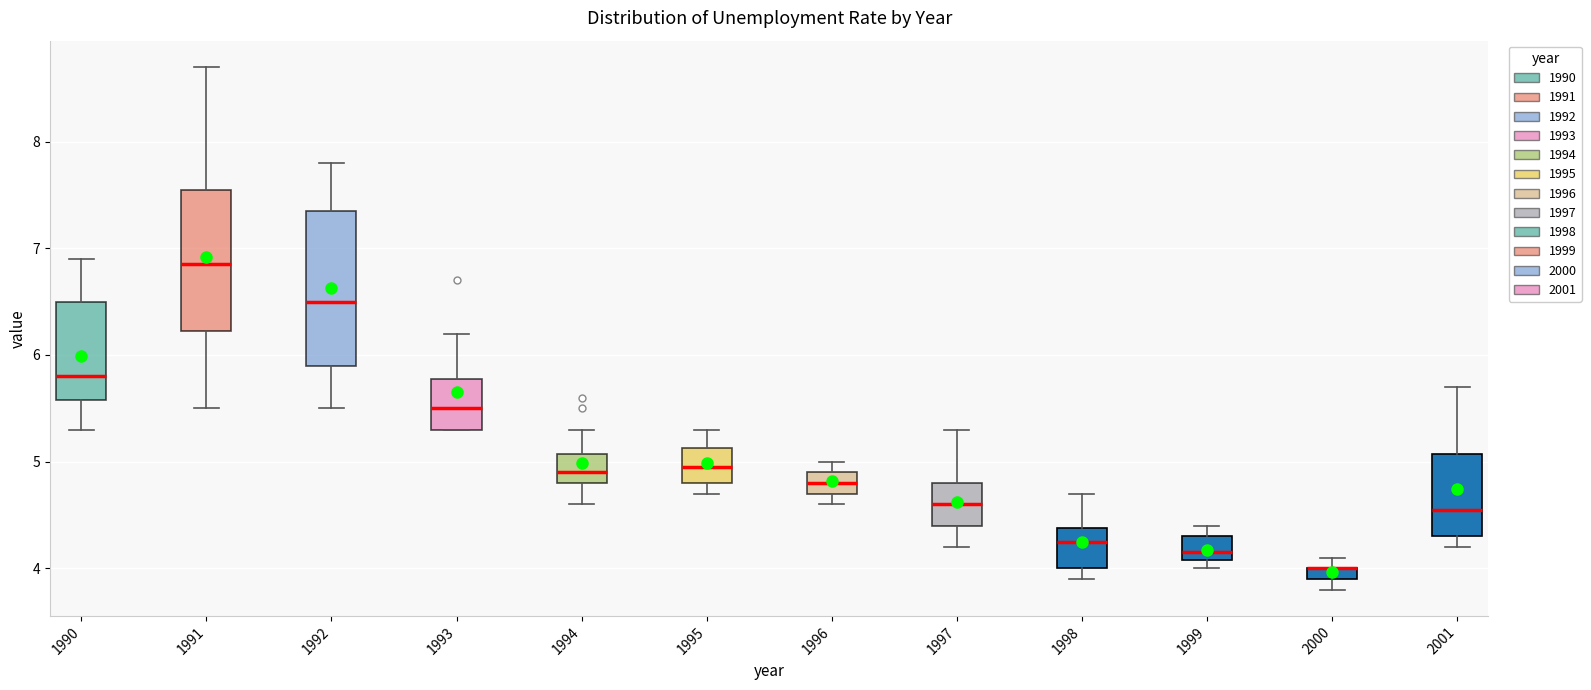

Comparing the boxes themselves (not the whiskers), which one is the tallest?

1992